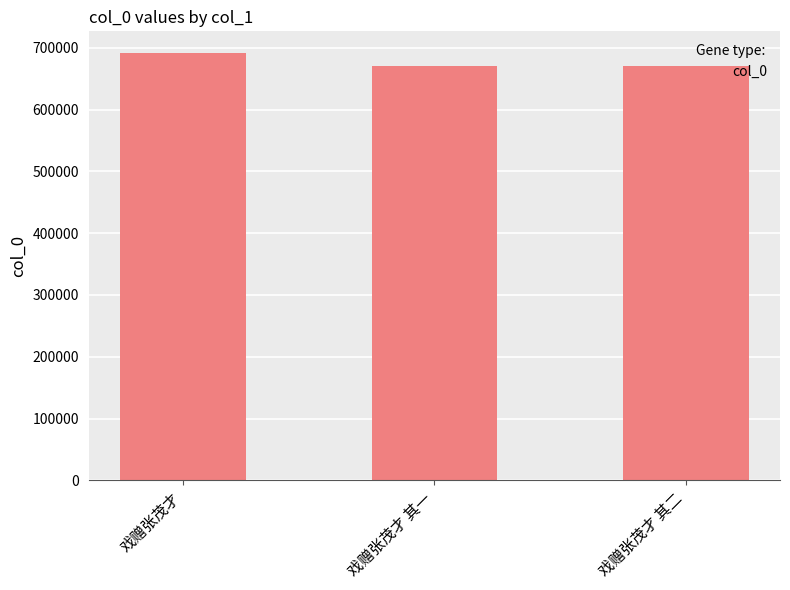

What is the sum of all values?

2033813